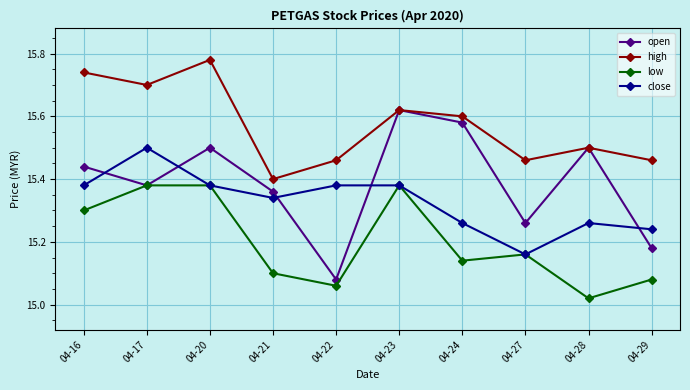

What is the sum of all low values?

152.0